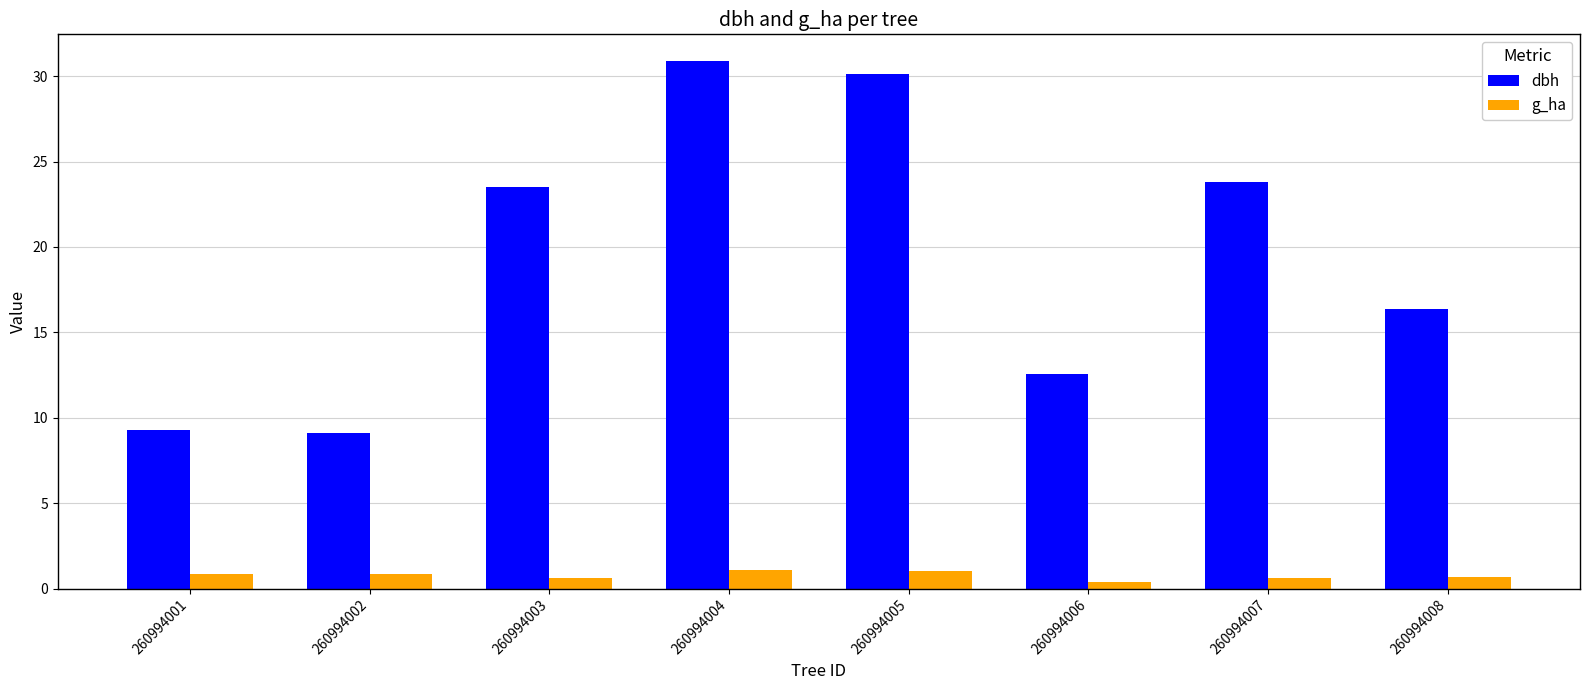

Read the dbh value at 260994002.

9.1